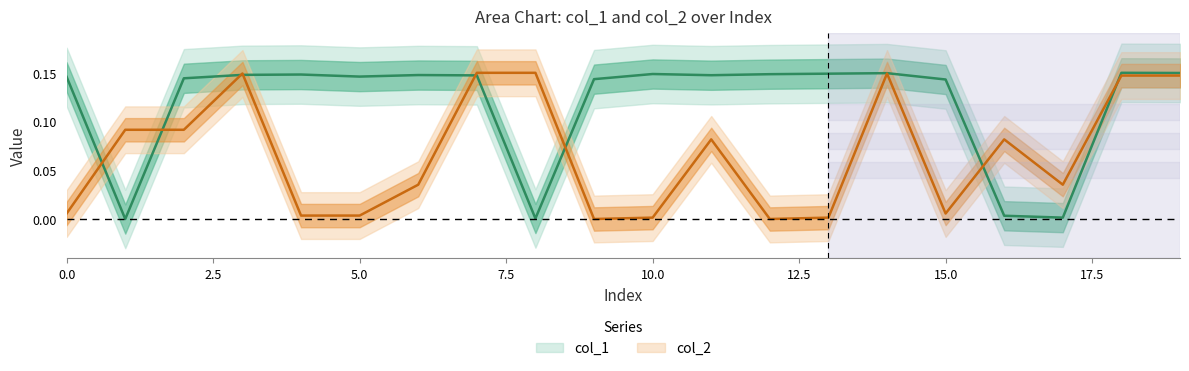

Which series ends up on top after the final intersection of col_2 and col_1?

col_1